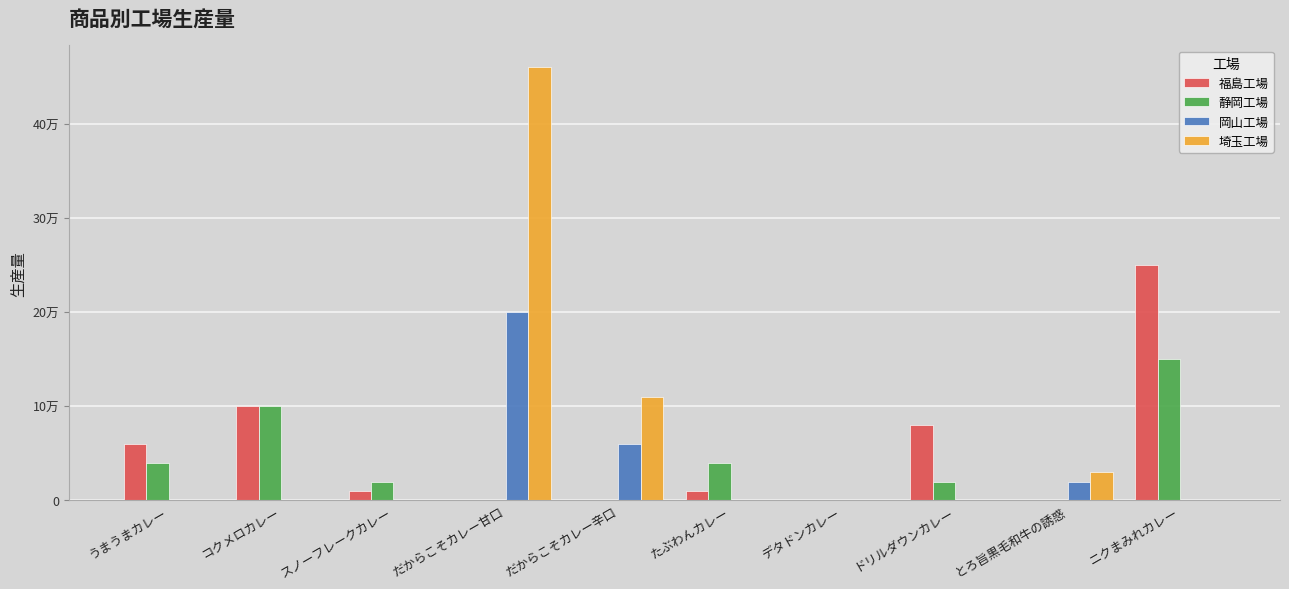

Reading left to right, what are all the values shown in this chart?

福島工場: うまうまカレー=60000	コクメロカレー=100000	スノーフレークカレー=10000	だからこそカレー甘口=0	だからこそカレー辛口=0	たぶわんカレー=10000	デタドンカレー=0	ドリルダウンカレー=80000	とろ旨黒毛和牛の誘惑=0	ニクまみれカレー=250000
静岡工場: うまうまカレー=40000	コクメロカレー=100000	スノーフレークカレー=20000	だからこそカレー甘口=0	だからこそカレー辛口=0	たぶわんカレー=40000	デタドンカレー=0	ドリルダウンカレー=20000	とろ旨黒毛和牛の誘惑=0	ニクまみれカレー=150000
岡山工場: うまうまカレー=0	コクメロカレー=0	スノーフレークカレー=0	だからこそカレー甘口=200000	だからこそカレー辛口=60000	たぶわんカレー=0	デタドンカレー=0	ドリルダウンカレー=0	とろ旨黒毛和牛の誘惑=20000	ニクまみれカレー=0
埼玉工場: うまうまカレー=0	コクメロカレー=0	スノーフレークカレー=0	だからこそカレー甘口=460000	だからこそカレー辛口=110000	たぶわんカレー=0	デタドンカレー=0	ドリルダウンカレー=0	とろ旨黒毛和牛の誘惑=30000	ニクまみれカレー=0